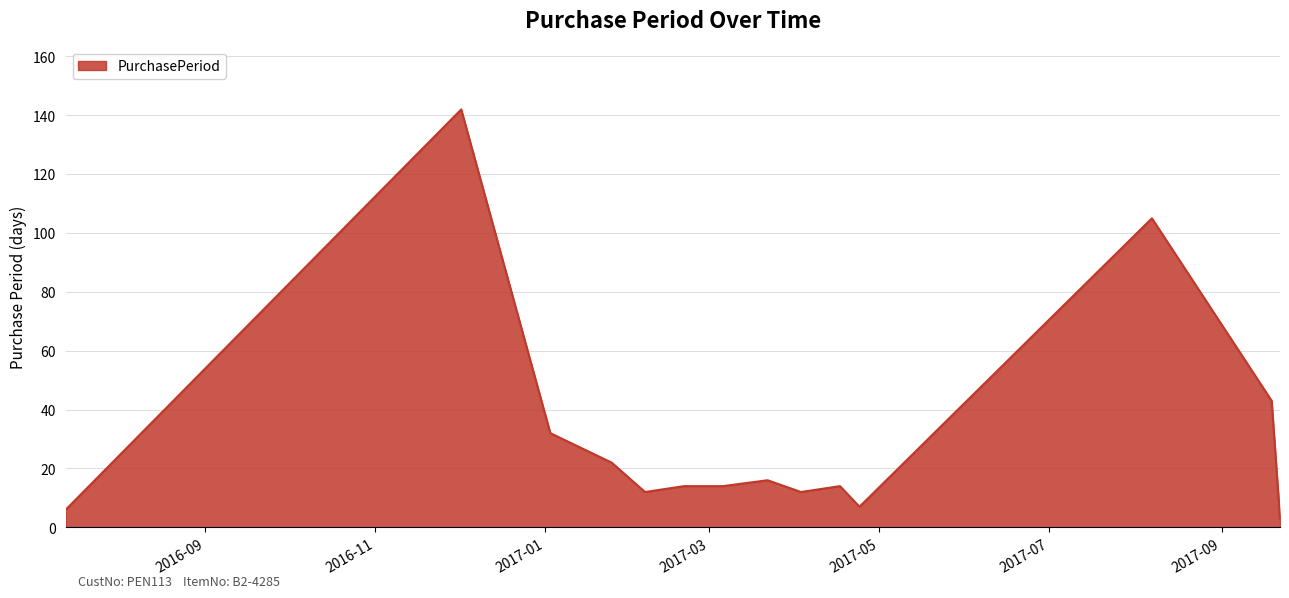

What is the greatest value displayed?

142